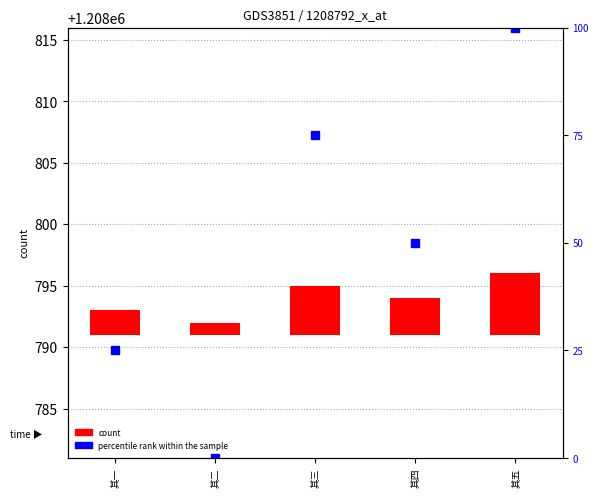

At which label is percentile rank within the sample closest to 50?

其四